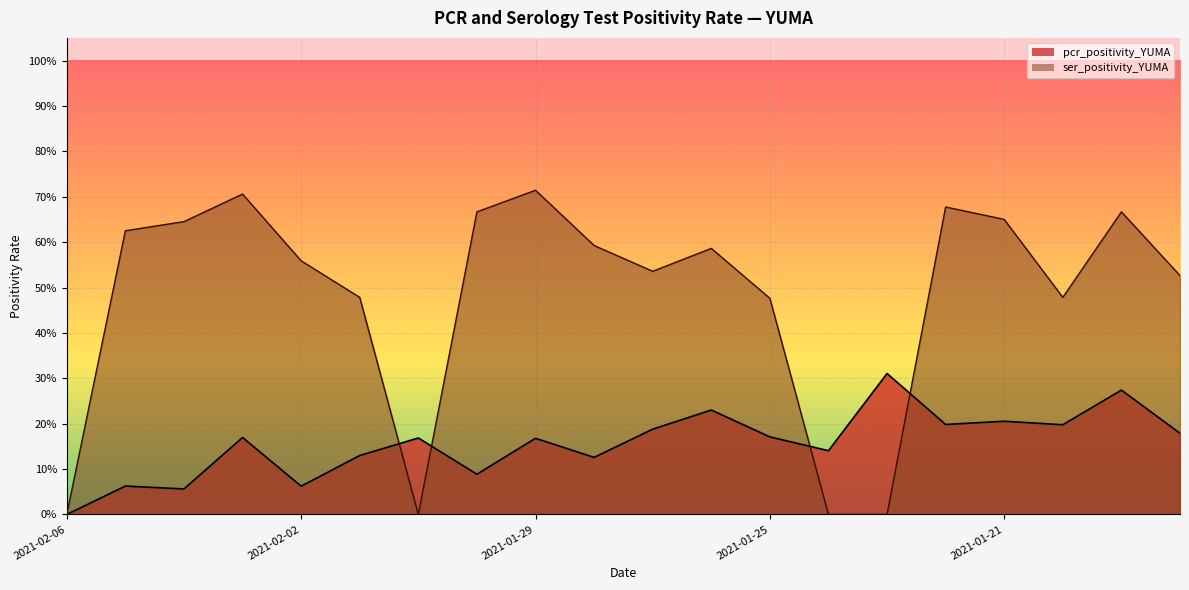

Where is the first local minimum for pcr_positivity_YUMA?

2021-02-04